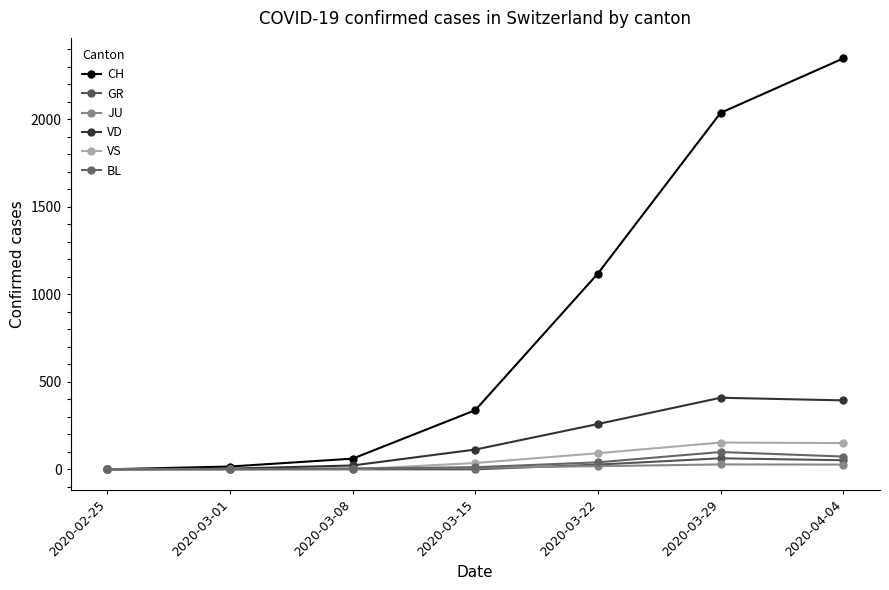

Reading right to left, list all the values displayed in this chart.

CH: 2348	2037	1119	338	61	16	0
GR: 52	63	27	0	0	0	0
JU: 27	28	18	9	5	1	0
VD: 394	409	259	113	22	4	0
VS: 150	153	92	36	0	0	0
BL: 73	99	40	12	4	1	0